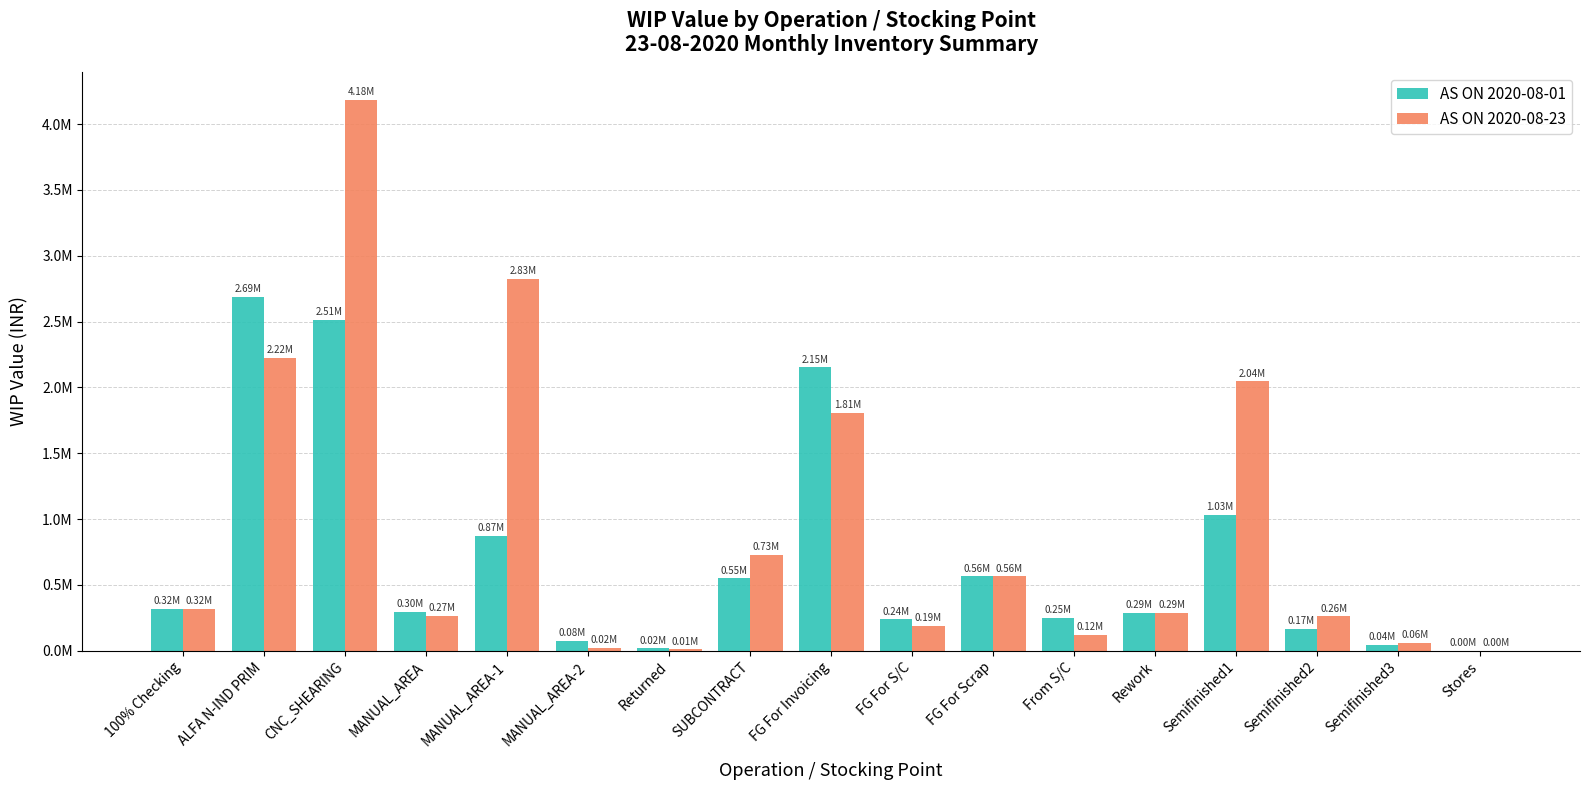

Does the chart contain stacked bars?

No